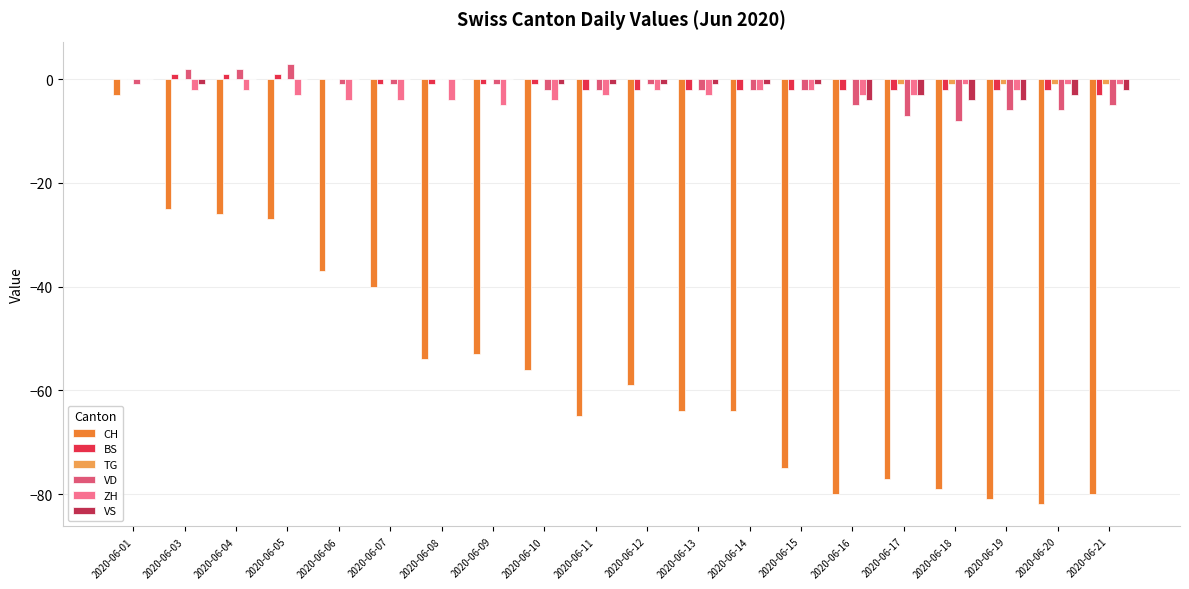

True or false: CH has a value of -104 at 2020-06-21.

False